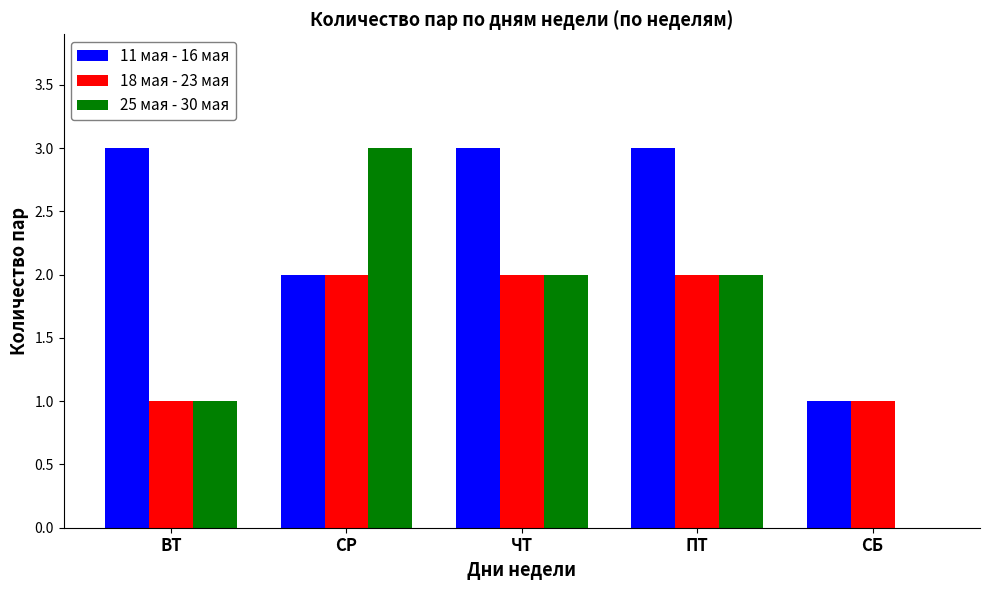

The value of 18 мая - 23 мая at ВТ is 0. True or false?

False